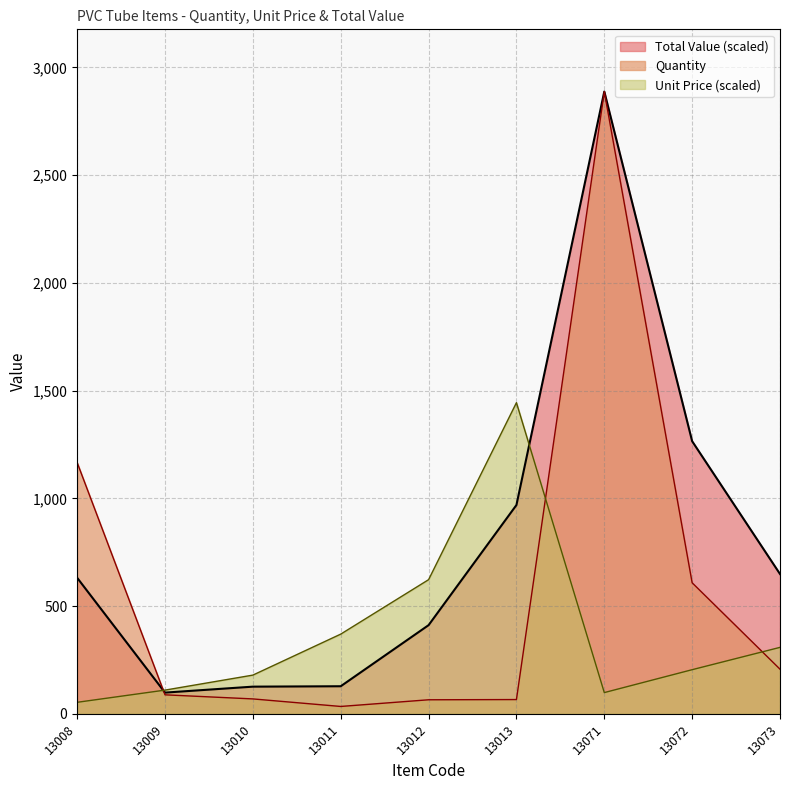

What is the average value of the Unit Price series?

376.7